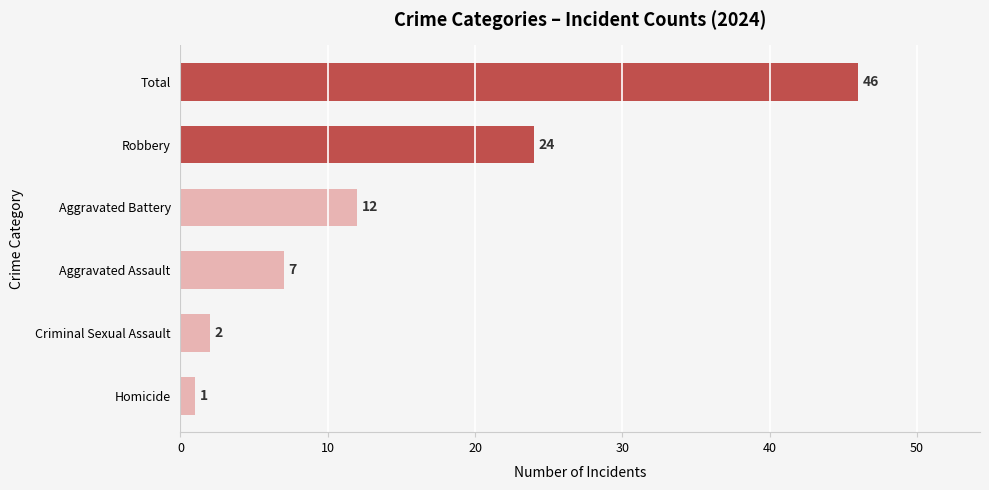

At which category does the chart reach its peak across all series?

Total